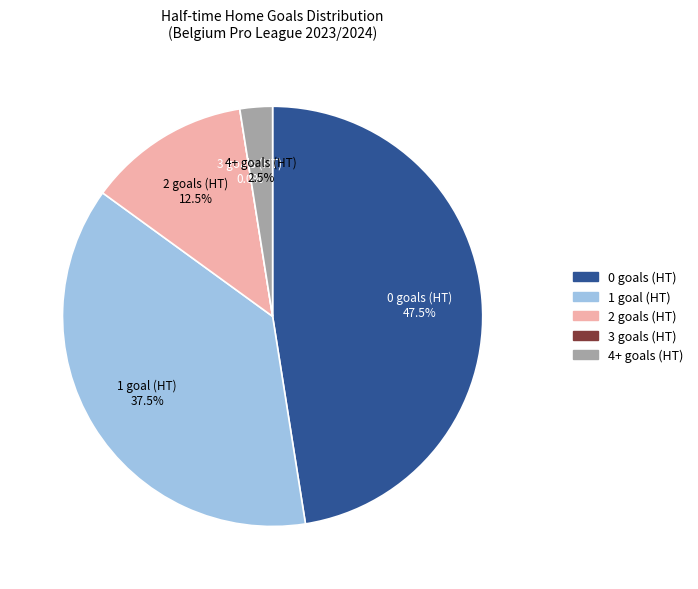

Is there any slice that represents more than half of the pie?

No